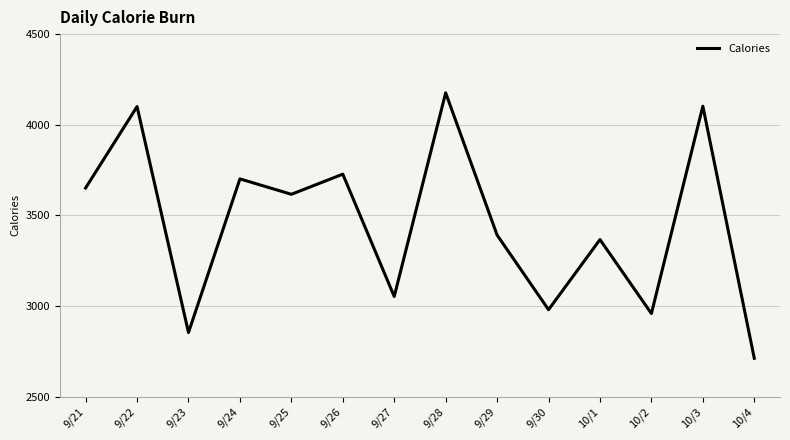

What is the difference between the values at 9/21 and 10/2?

693